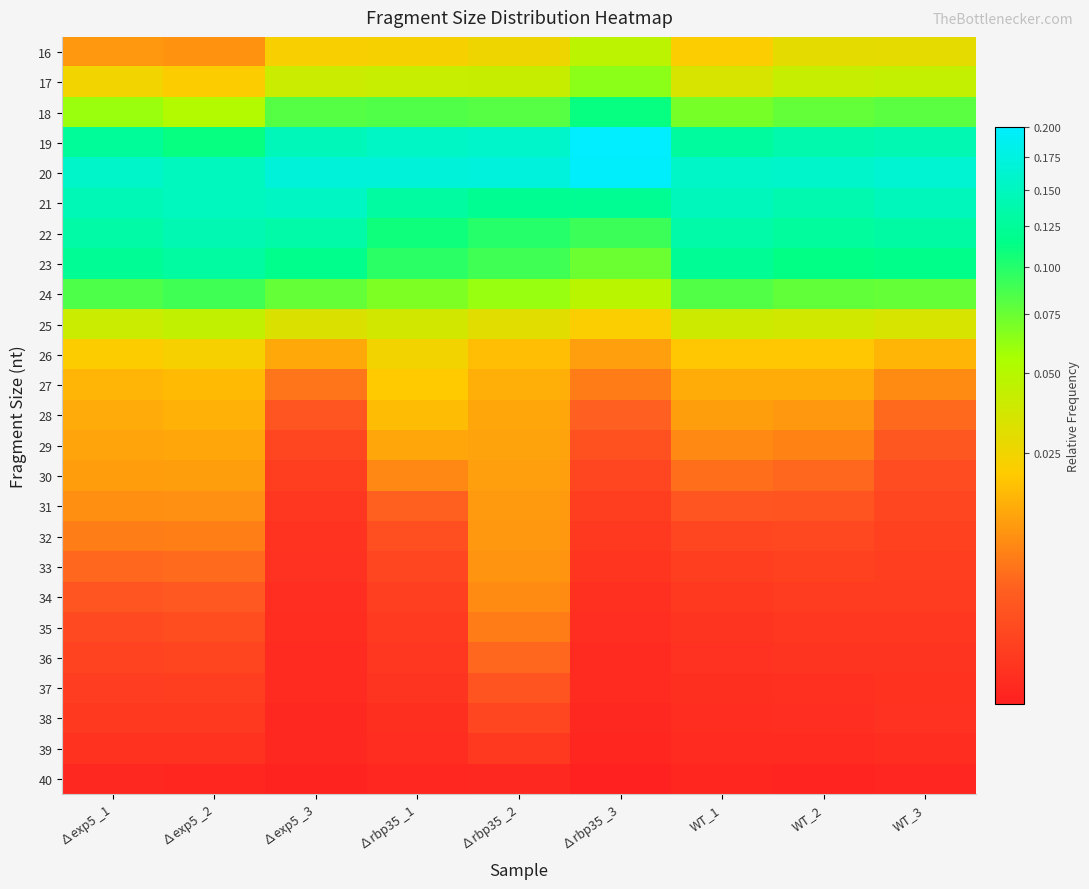

Reading left to right, what are all the values shown in this chart?

16: ∆exp5 _1=0.0	∆exp5 _2=0.0	∆exp5 _3=0.0	∆rbp35 _1=0.0	∆rbp35 _2=0.0	∆rbp35 _3=0.0	WT_1=0.0	WT_2=0.0	WT_3=0.0
17: ∆exp5 _1=0.0	∆exp5 _2=0.0	∆exp5 _3=0.0	∆rbp35 _1=0.0	∆rbp35 _2=0.0	∆rbp35 _3=0.1	WT_1=0.0	WT_2=0.0	WT_3=0.0
18: ∆exp5 _1=0.1	∆exp5 _2=0.1	∆exp5 _3=0.1	∆rbp35 _1=0.1	∆rbp35 _2=0.1	∆rbp35 _3=0.1	WT_1=0.1	WT_2=0.1	WT_3=0.1
19: ∆exp5 _1=0.1	∆exp5 _2=0.1	∆exp5 _3=0.1	∆rbp35 _1=0.2	∆rbp35 _2=0.2	∆rbp35 _3=0.2	WT_1=0.1	WT_2=0.1	WT_3=0.1
20: ∆exp5 _1=0.2	∆exp5 _2=0.1	∆exp5 _3=0.2	∆rbp35 _1=0.2	∆rbp35 _2=0.2	∆rbp35 _3=0.2	WT_1=0.2	WT_2=0.2	WT_3=0.2
21: ∆exp5 _1=0.1	∆exp5 _2=0.1	∆exp5 _3=0.2	∆rbp35 _1=0.1	∆rbp35 _2=0.1	∆rbp35 _3=0.1	WT_1=0.1	WT_2=0.1	WT_3=0.1
22: ∆exp5 _1=0.1	∆exp5 _2=0.1	∆exp5 _3=0.1	∆rbp35 _1=0.1	∆rbp35 _2=0.1	∆rbp35 _3=0.1	WT_1=0.1	WT_2=0.1	WT_3=0.1
23: ∆exp5 _1=0.1	∆exp5 _2=0.1	∆exp5 _3=0.1	∆rbp35 _1=0.1	∆rbp35 _2=0.1	∆rbp35 _3=0.1	WT_1=0.1	WT_2=0.1	WT_3=0.1
24: ∆exp5 _1=0.1	∆exp5 _2=0.1	∆exp5 _3=0.1	∆rbp35 _1=0.1	∆rbp35 _2=0.1	∆rbp35 _3=0.0	WT_1=0.1	WT_2=0.1	WT_3=0.1
25: ∆exp5 _1=0.0	∆exp5 _2=0.0	∆exp5 _3=0.0	∆rbp35 _1=0.0	∆rbp35 _2=0.0	∆rbp35 _3=0.0	WT_1=0.0	WT_2=0.0	WT_3=0.0
26: ∆exp5 _1=0.0	∆exp5 _2=0.0	∆exp5 _3=0.0	∆rbp35 _1=0.0	∆rbp35 _2=0.0	∆rbp35 _3=0.0	WT_1=0.0	WT_2=0.0	WT_3=0.0
27: ∆exp5 _1=0.0	∆exp5 _2=0.0	∆exp5 _3=0.0	∆rbp35 _1=0.0	∆rbp35 _2=0.0	∆rbp35 _3=0.0	WT_1=0.0	WT_2=0.0	WT_3=0.0
28: ∆exp5 _1=0.0	∆exp5 _2=0.0	∆exp5 _3=0.0	∆rbp35 _1=0.0	∆rbp35 _2=0.0	∆rbp35 _3=0.0	WT_1=0.0	WT_2=0.0	WT_3=0.0
29: ∆exp5 _1=0.0	∆exp5 _2=0.0	∆exp5 _3=0.0	∆rbp35 _1=0.0	∆rbp35 _2=0.0	∆rbp35 _3=0.0	WT_1=0.0	WT_2=0.0	WT_3=0.0
30: ∆exp5 _1=0.0	∆exp5 _2=0.0	∆exp5 _3=0.0	∆rbp35 _1=0.0	∆rbp35 _2=0.0	∆rbp35 _3=0.0	WT_1=0.0	WT_2=0.0	WT_3=0.0
31: ∆exp5 _1=0.0	∆exp5 _2=0.0	∆exp5 _3=0.0	∆rbp35 _1=0.0	∆rbp35 _2=0.0	∆rbp35 _3=0.0	WT_1=0.0	WT_2=0.0	WT_3=0.0
32: ∆exp5 _1=0.0	∆exp5 _2=0.0	∆exp5 _3=0.0	∆rbp35 _1=0.0	∆rbp35 _2=0.0	∆rbp35 _3=0.0	WT_1=0.0	WT_2=0.0	WT_3=0.0
33: ∆exp5 _1=0.0	∆exp5 _2=0.0	∆exp5 _3=0.0	∆rbp35 _1=0.0	∆rbp35 _2=0.0	∆rbp35 _3=0.0	WT_1=0.0	WT_2=0.0	WT_3=0.0
34: ∆exp5 _1=0.0	∆exp5 _2=0.0	∆exp5 _3=0.0	∆rbp35 _1=0.0	∆rbp35 _2=0.0	∆rbp35 _3=0.0	WT_1=0.0	WT_2=0.0	WT_3=0.0
35: ∆exp5 _1=0.0	∆exp5 _2=0.0	∆exp5 _3=0.0	∆rbp35 _1=0.0	∆rbp35 _2=0.0	∆rbp35 _3=0.0	WT_1=0.0	WT_2=0.0	WT_3=0.0
36: ∆exp5 _1=0.0	∆exp5 _2=0.0	∆exp5 _3=0.0	∆rbp35 _1=0.0	∆rbp35 _2=0.0	∆rbp35 _3=0.0	WT_1=0.0	WT_2=0.0	WT_3=0.0
37: ∆exp5 _1=0.0	∆exp5 _2=0.0	∆exp5 _3=0.0	∆rbp35 _1=0.0	∆rbp35 _2=0.0	∆rbp35 _3=0.0	WT_1=0.0	WT_2=0.0	WT_3=0.0
38: ∆exp5 _1=0.0	∆exp5 _2=0.0	∆exp5 _3=0.0	∆rbp35 _1=0.0	∆rbp35 _2=0.0	∆rbp35 _3=0.0	WT_1=0.0	WT_2=0.0	WT_3=0.0
39: ∆exp5 _1=0.0	∆exp5 _2=0.0	∆exp5 _3=0.0	∆rbp35 _1=0.0	∆rbp35 _2=0.0	∆rbp35 _3=0.0	WT_1=0.0	WT_2=0.0	WT_3=0.0
40: ∆exp5 _1=0.0	∆exp5 _2=0.0	∆exp5 _3=0.0	∆rbp35 _1=0.0	∆rbp35 _2=0.0	∆rbp35 _3=0.0	WT_1=0.0	WT_2=0.0	WT_3=0.0